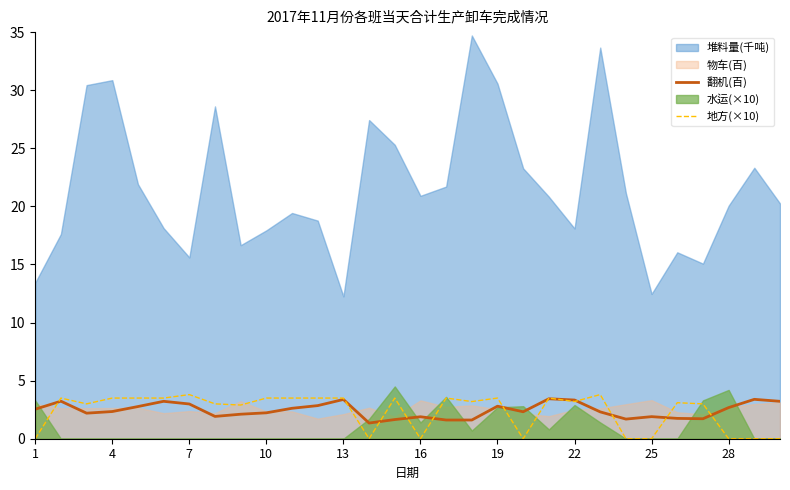

True or false: 地方(×10) has a value of 4.7 at 4.

False